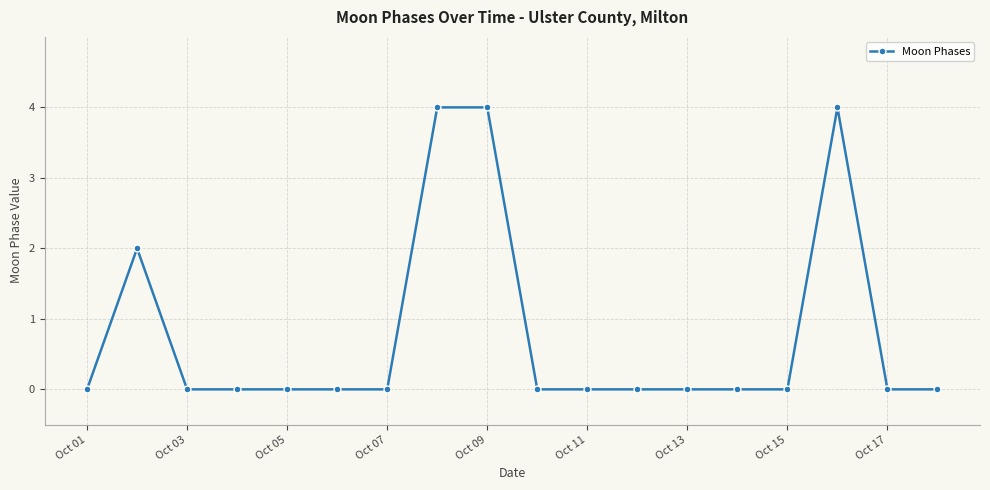

What is the greatest value displayed?

4